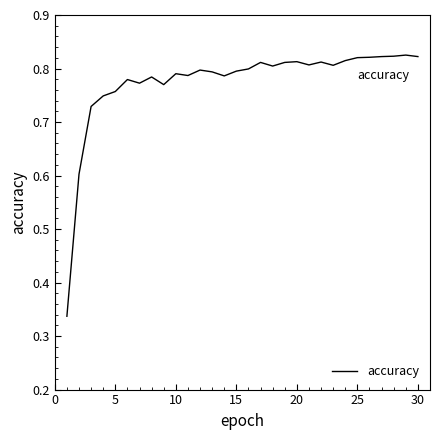

What is the difference between the maximum and minimum values?

0.5